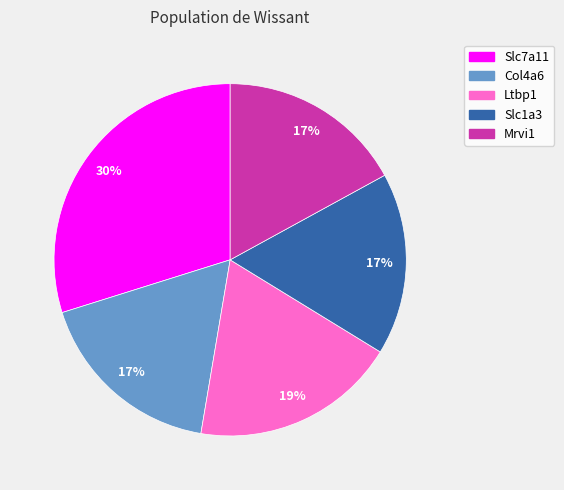

Do Col4a6 and Mrvi1 together represent more than half of the pie?

No